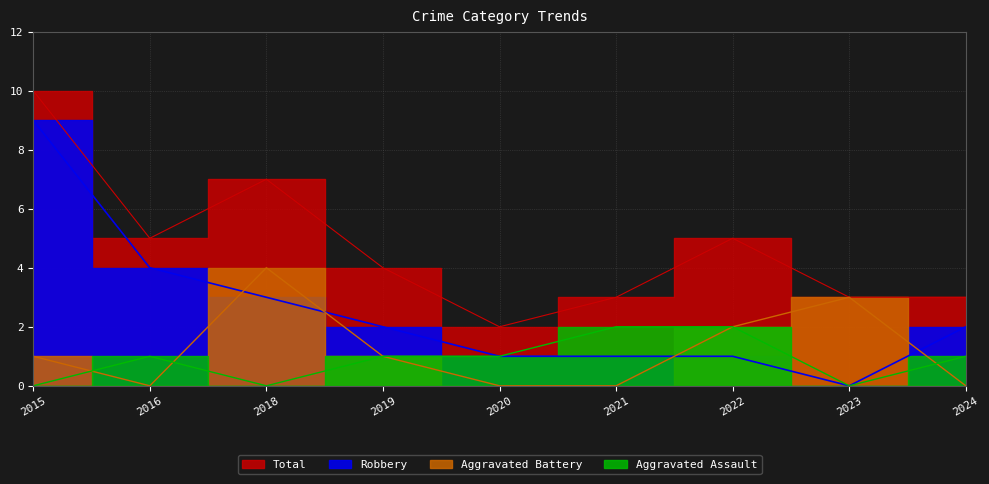

What is the difference between the maximum and minimum values in the Aggravated Assault series?

2